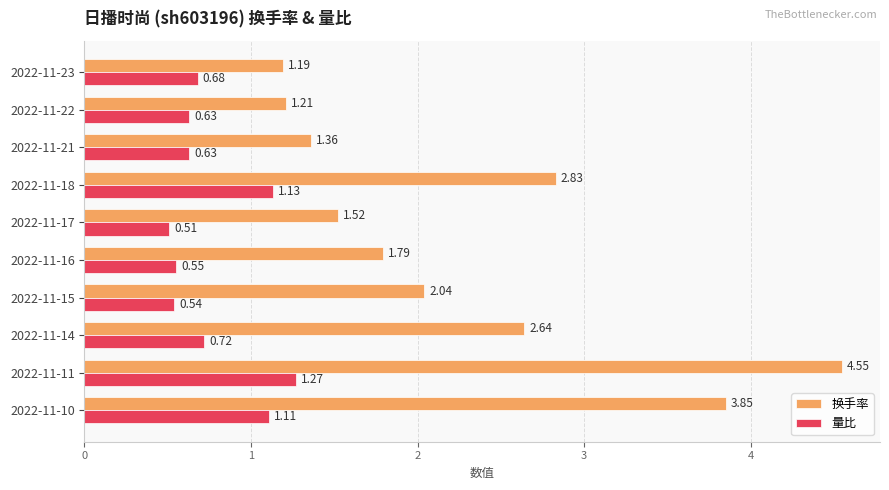

Which series changed the most between 2022-11-17 and 2022-11-11?

换手率